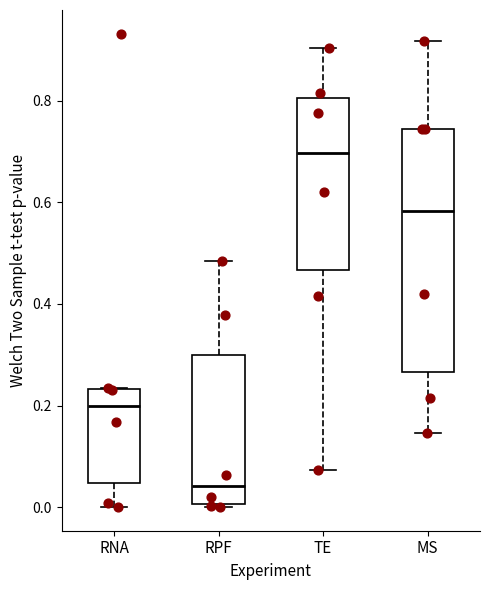

Comparing the boxes themselves (not the whiskers), which one is the tallest?

MS